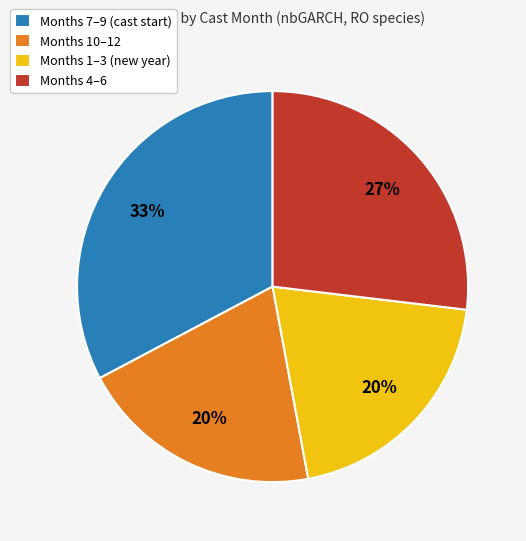

What percentage is the Months 10–12 slice, to the nearest percent?

20%